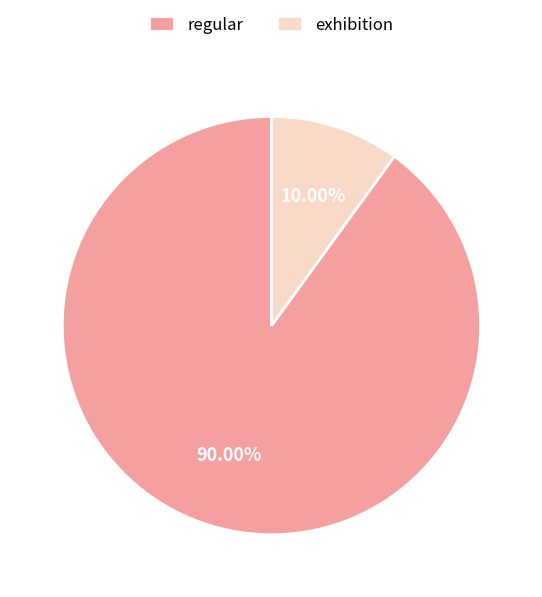

To the nearest percent, what is the combined percentage of regular and exhibition?

100%